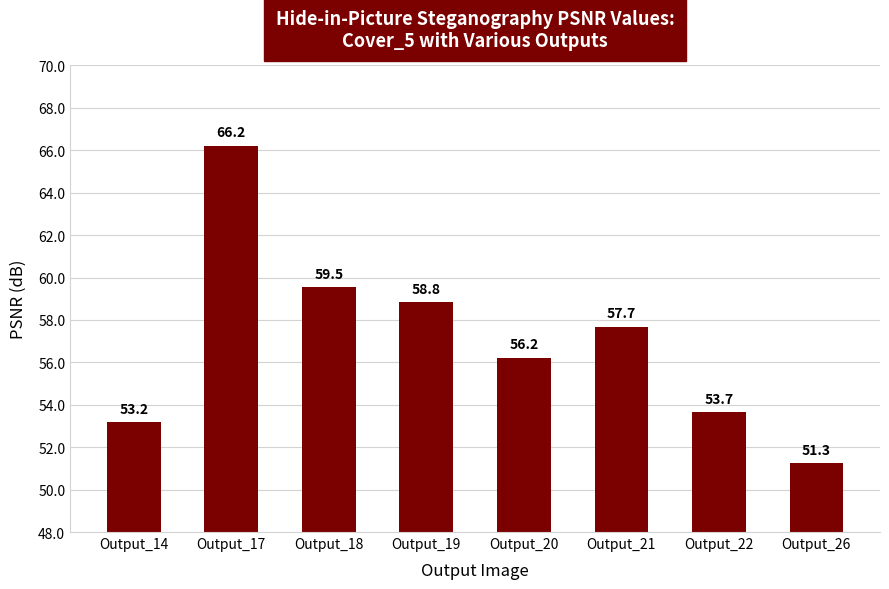

What is the difference between the second highest and second lowest values?

6.4